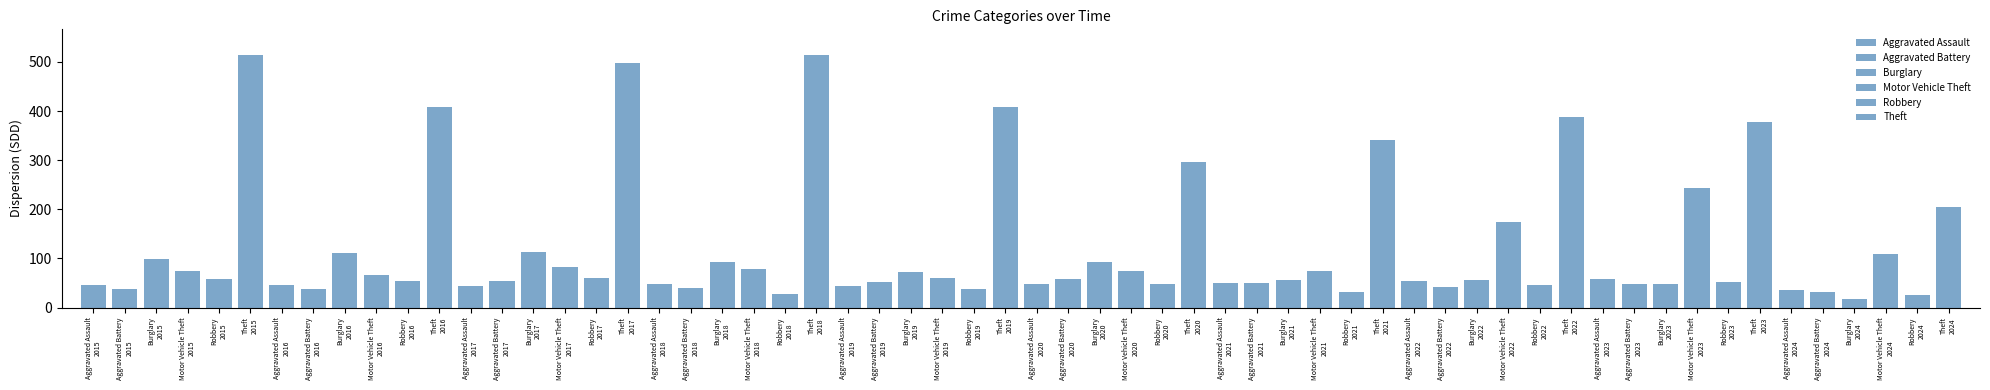

The Aggravated Assault series shows 94 at Burglary
2016. True or false?

False